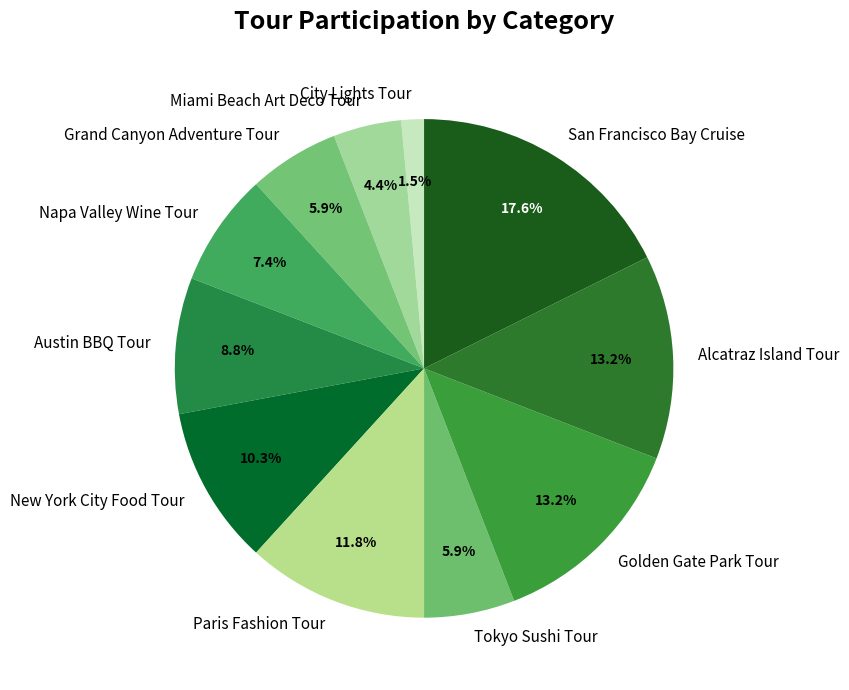

True or false: Grand Canyon Adventure Tour accounts for 13% of the total.

False